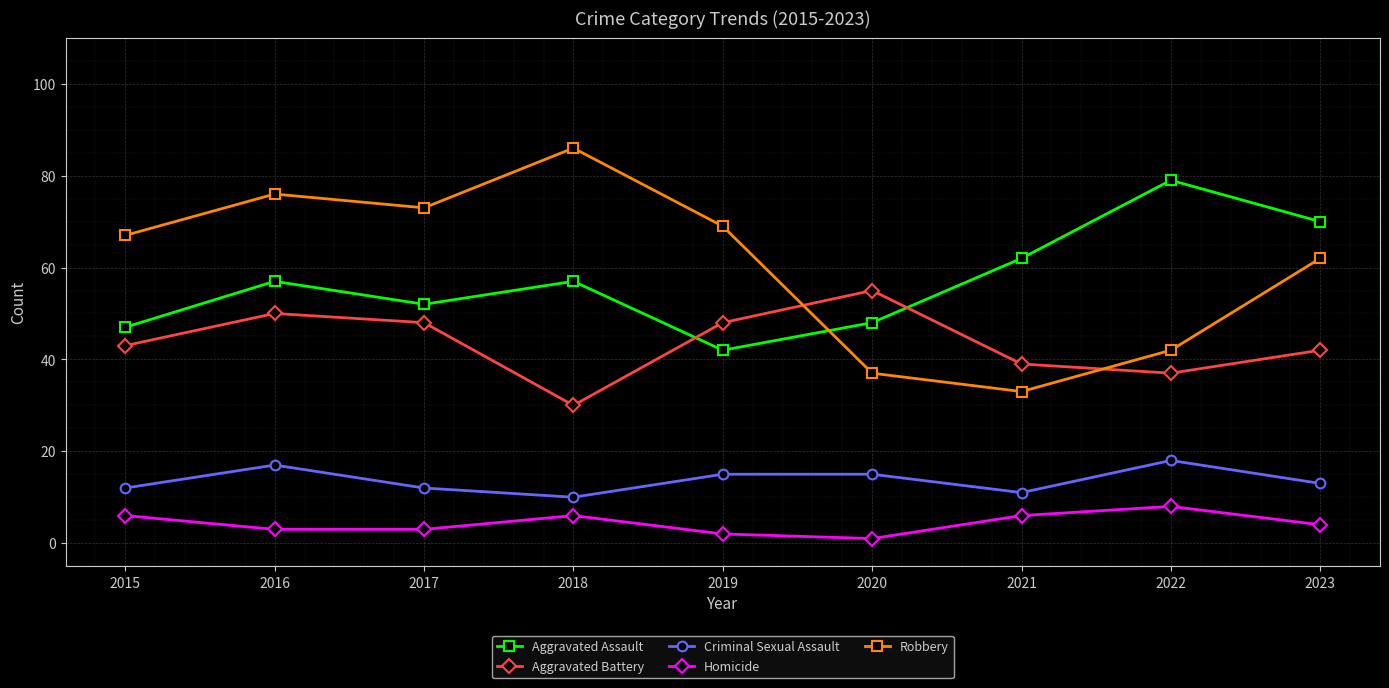

What is the minimum value shown in the chart?

1